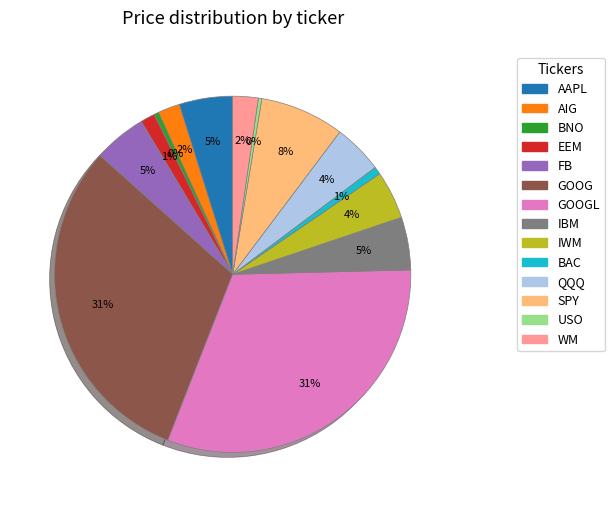

How many segments does this pie chart have?

14